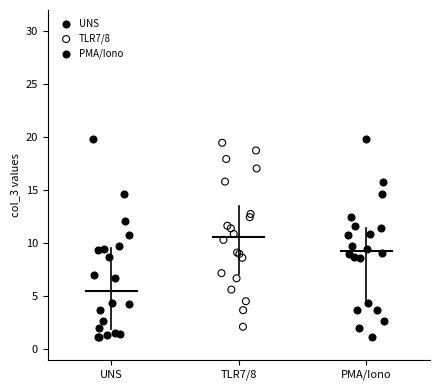

What are all the series names shown in the legend?

UNS, TLR7/8, PMA/Iono